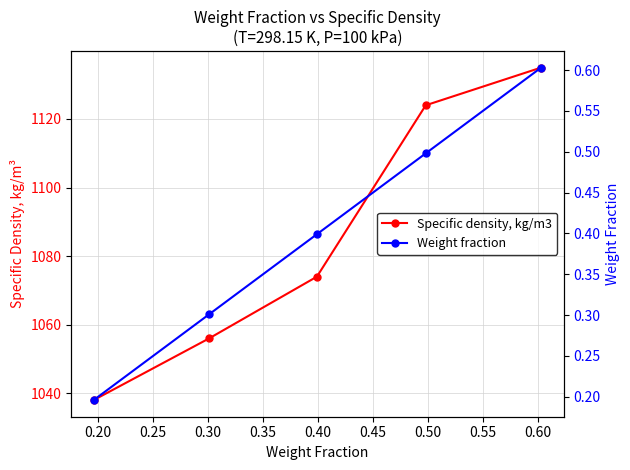

What is the value of the Specific density, kg/m3 point at the 3rd from the left?

1074.0